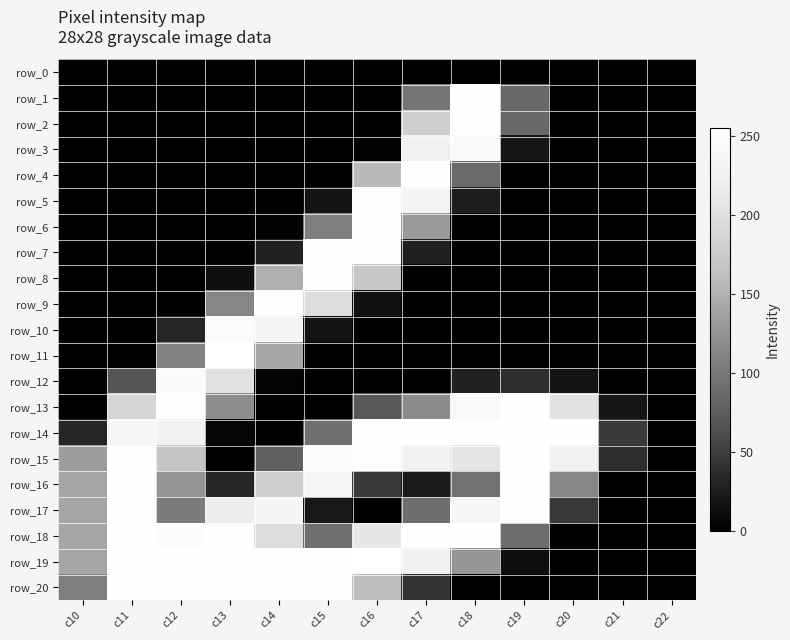

The row_8 series shows 108 at c12. True or false?

False